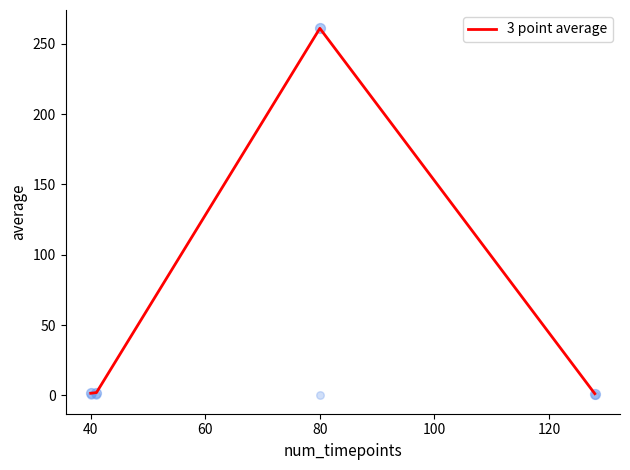

True or false: 3 point average has a value of 260.9 at 80.

True